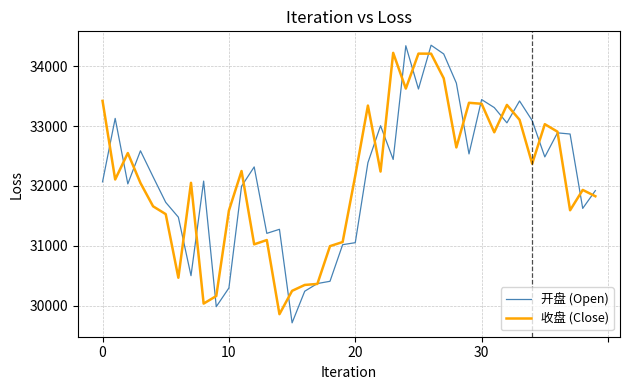

What is the maximum value for 开盘 (Open)?

34350.8